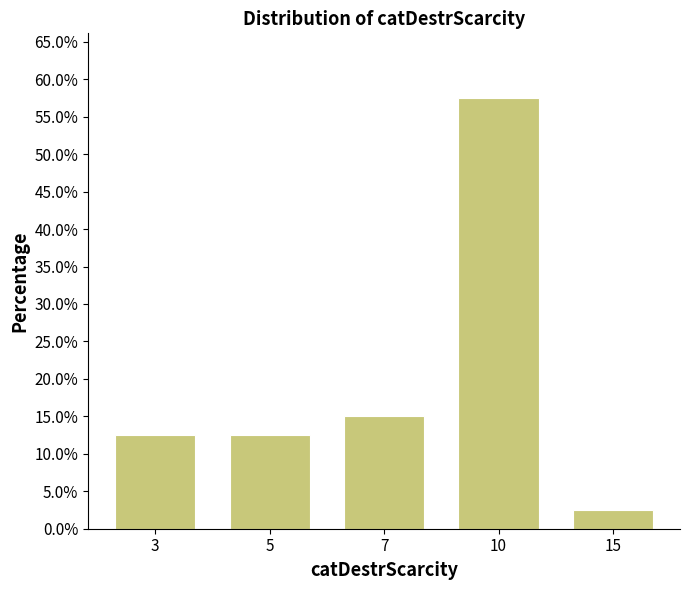

Reading left to right, extract all data points from this chart.

3=12.5	5=12.5	7=15.0	10=57.5	15=2.5